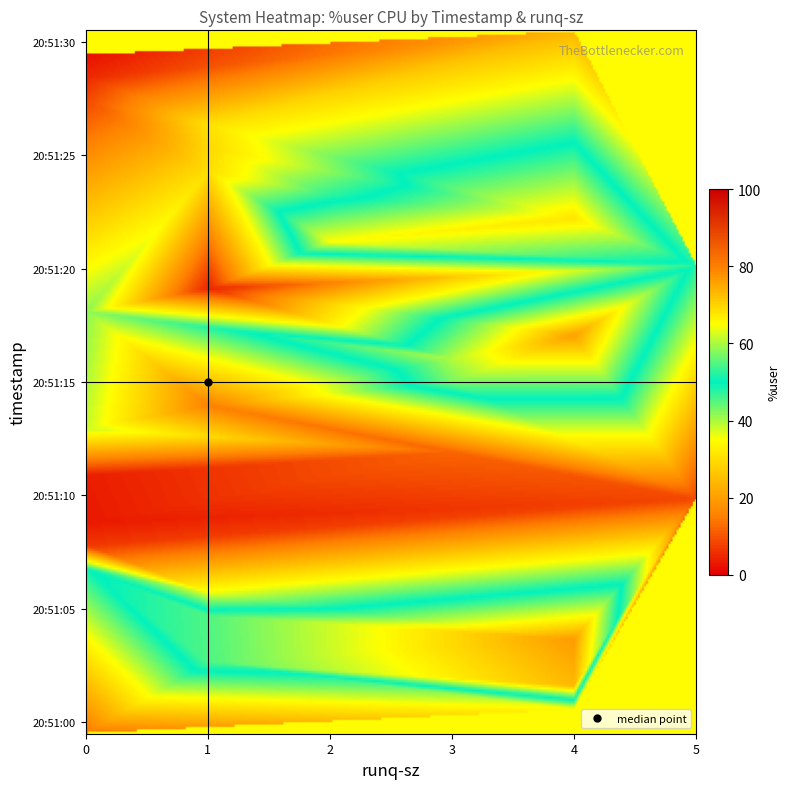

What is the difference between the maximum and minimum values in the 4 series?

74.6